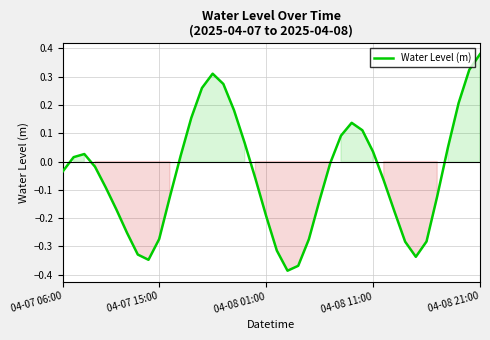

What is the difference between the maximum and minimum values?

0.8